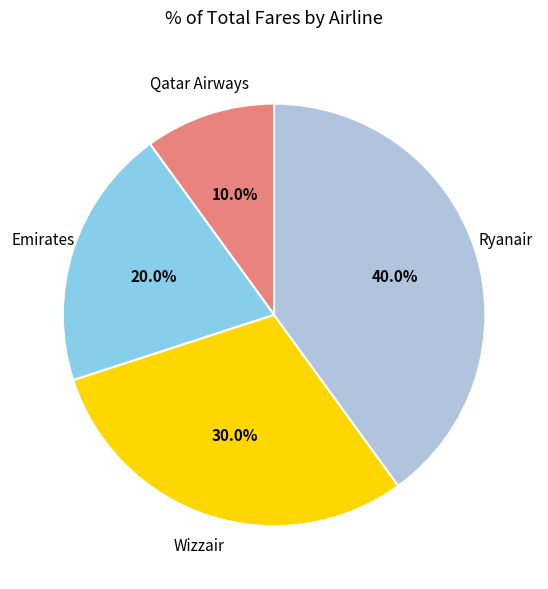

What percentage is the Wizzair slice, to the nearest percent?

30%